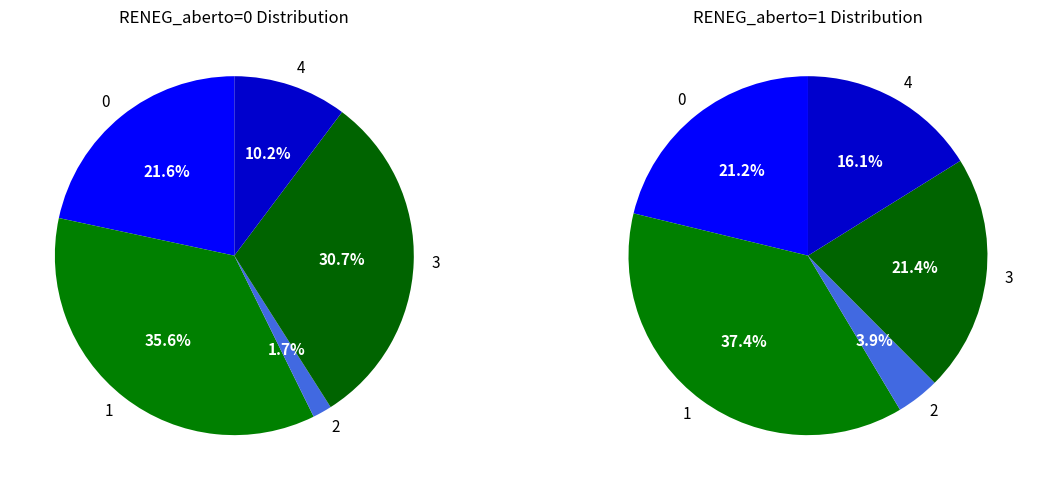

What is the total percentage of 2 and 0?

23.4%